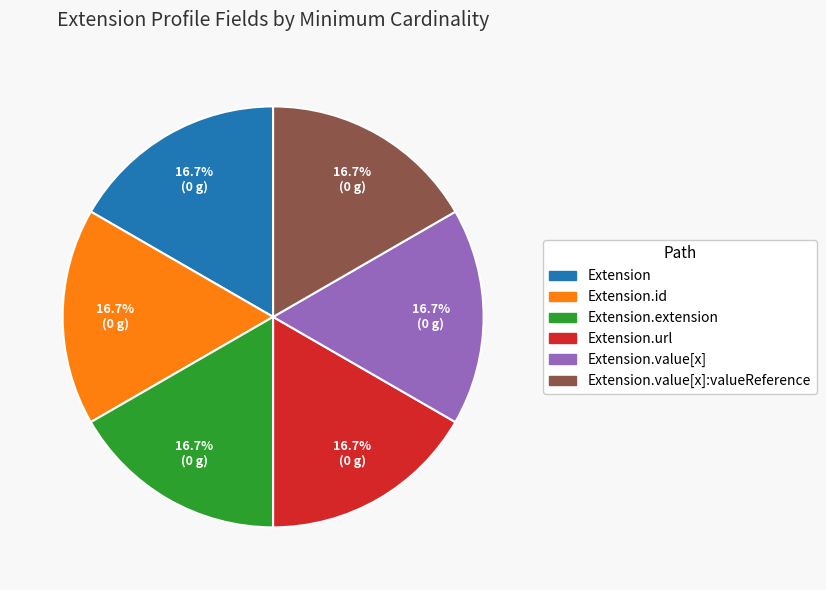

Is there any slice that represents more than half of the pie?

No